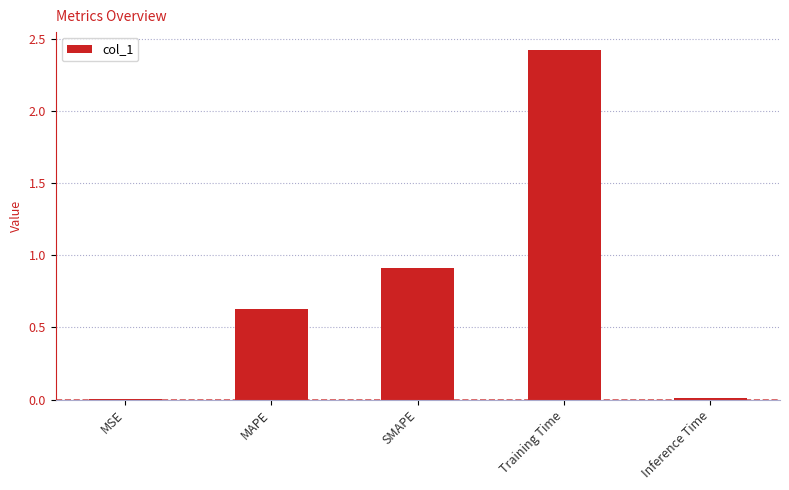

Which label corresponds to the largest value in the chart?

Training Time